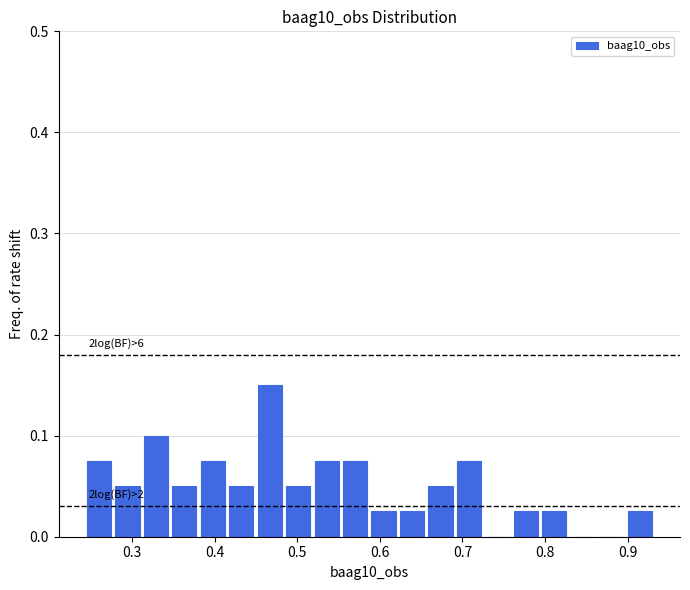

Read against the x-axis, roughly where is the centre of the tallest bar?

0.47